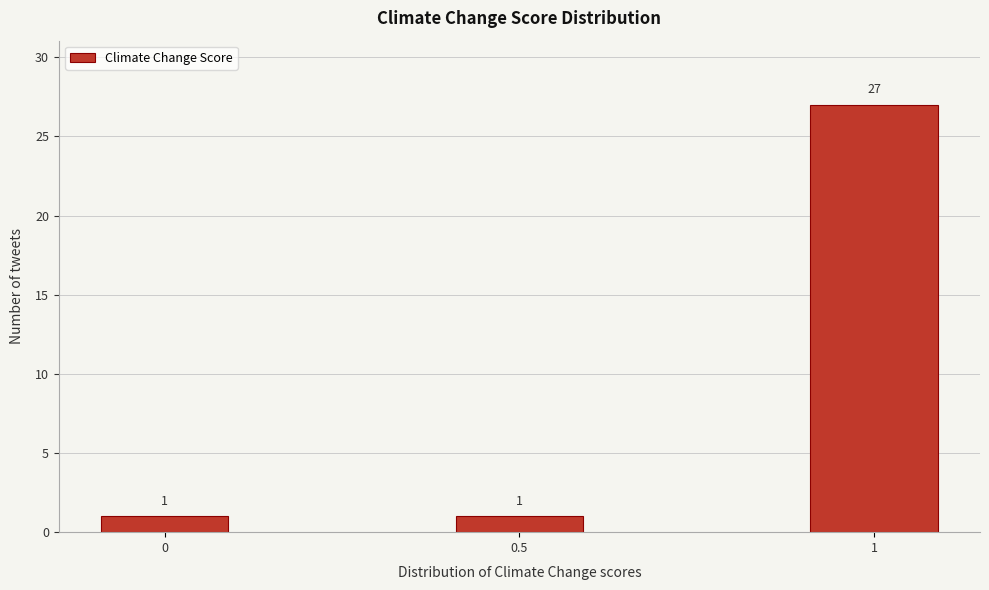

Reading right to left, transcribe all the data shown in this chart.

27	1	1